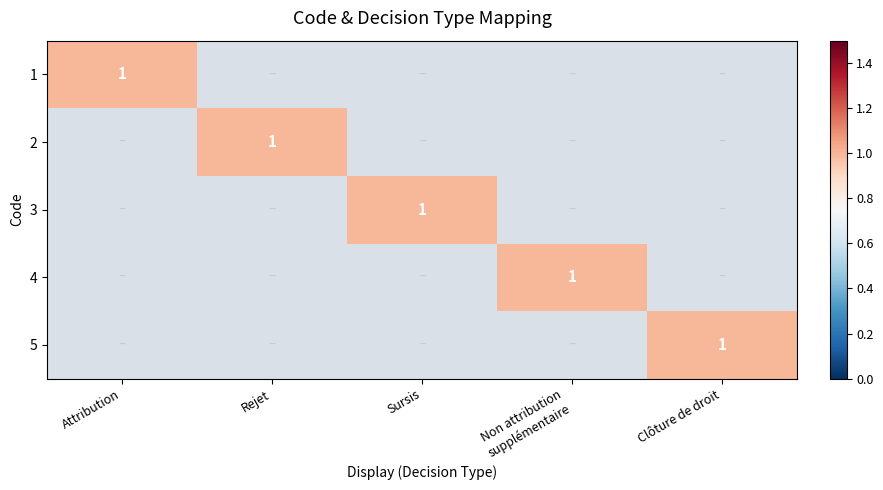

Is it true that 1 equals 1 at Attribution?

True